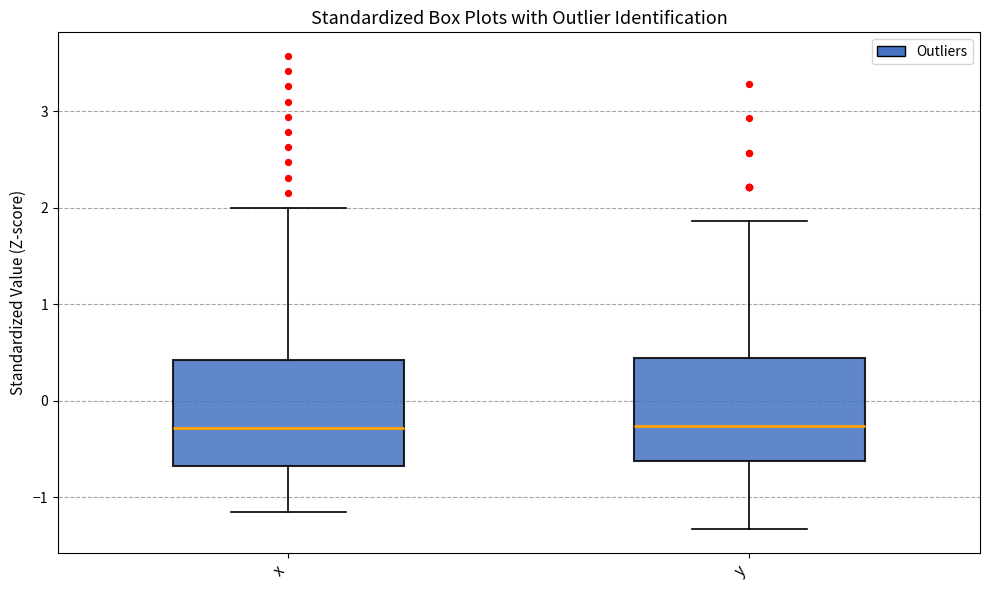

Reading left to right, transcribe this box plot: for each box, give where its median line is, the range the box spans, and where its two whiskers end, as read against the y-axis. The values are not printed on the chart, so give them approximately, as read against the axis.

x: median -0.3, box -0.7 to 0.4, whiskers -1.2 to 2.0
y: median -0.3, box -0.6 to 0.4, whiskers -1.3 to 1.9